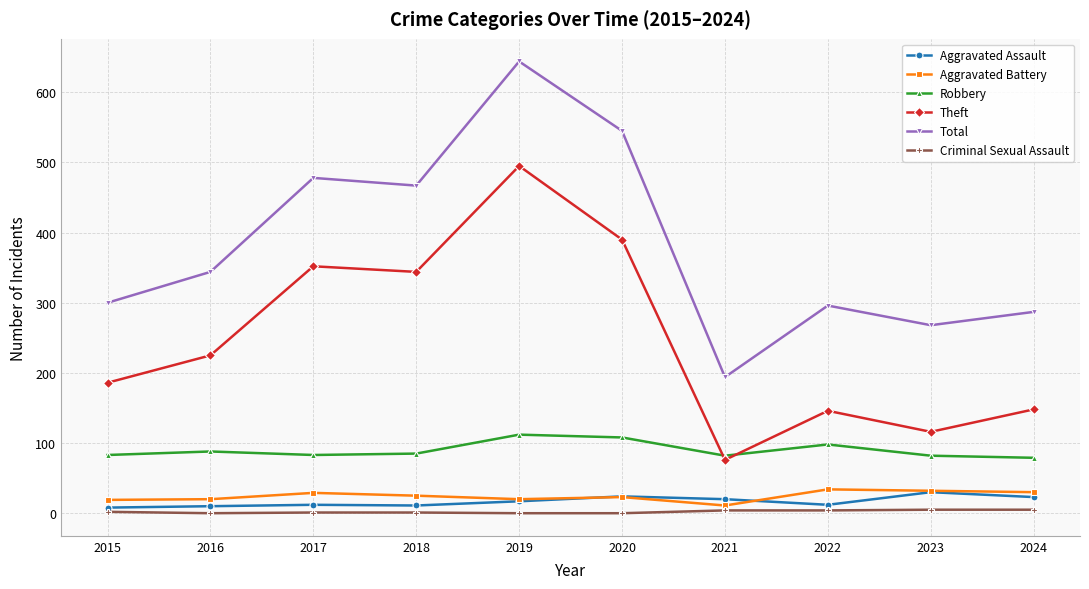

Is it true that Theft equals 148 at 2024?

True